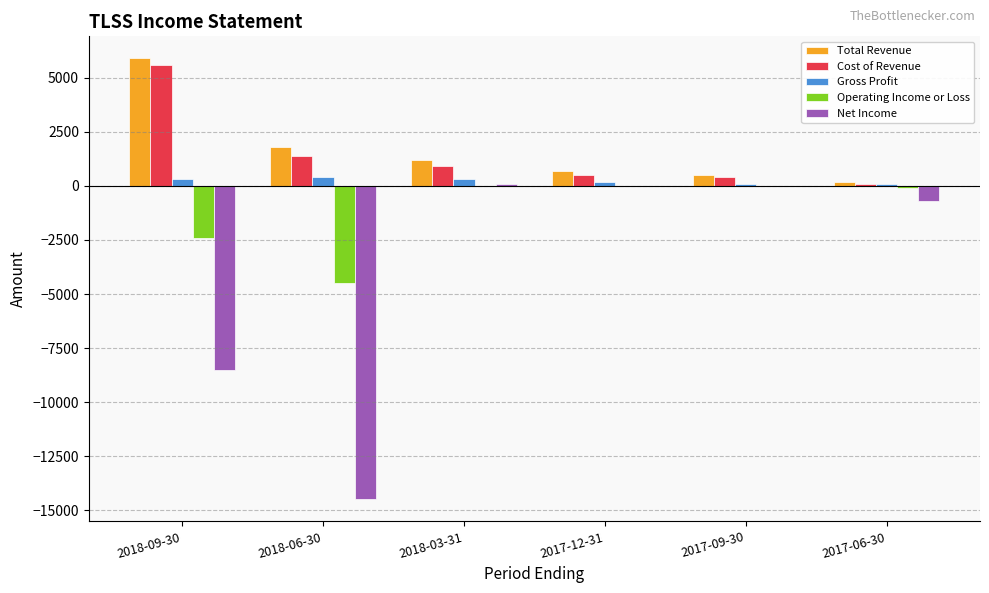

What is the approximate value of Total Revenue at 2017-06-30?

200